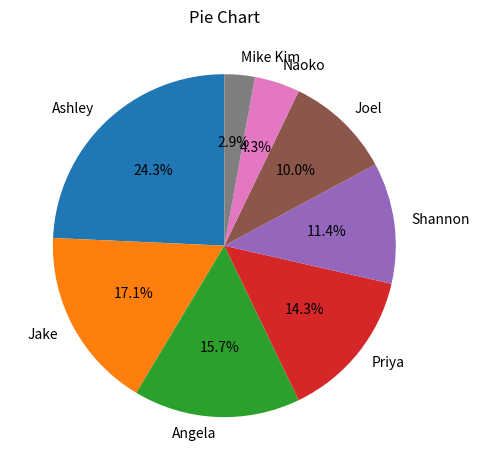

To the nearest percent, what percentage of the pie is Jake?

17%